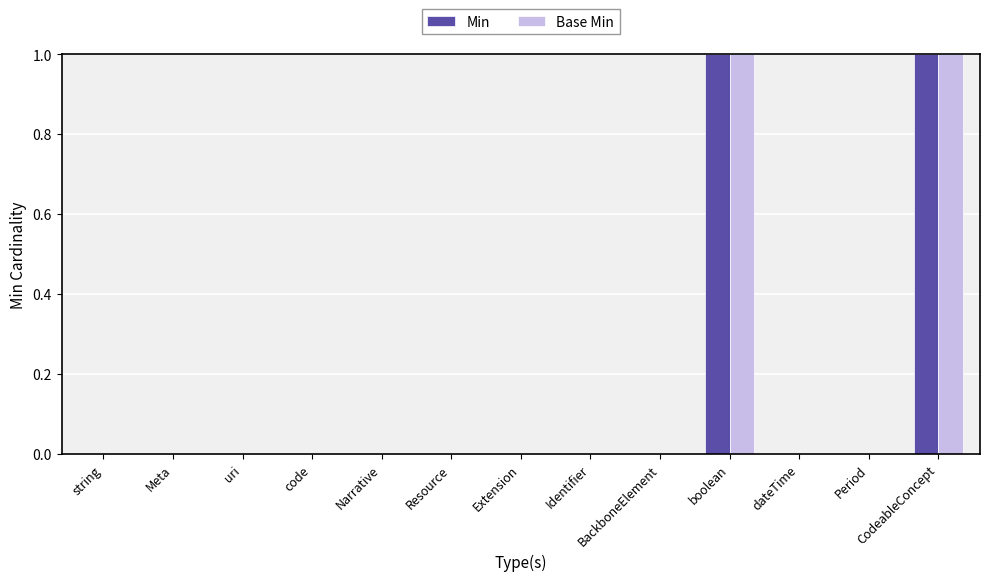

Is it true that Base Min equals 1 at code?

False